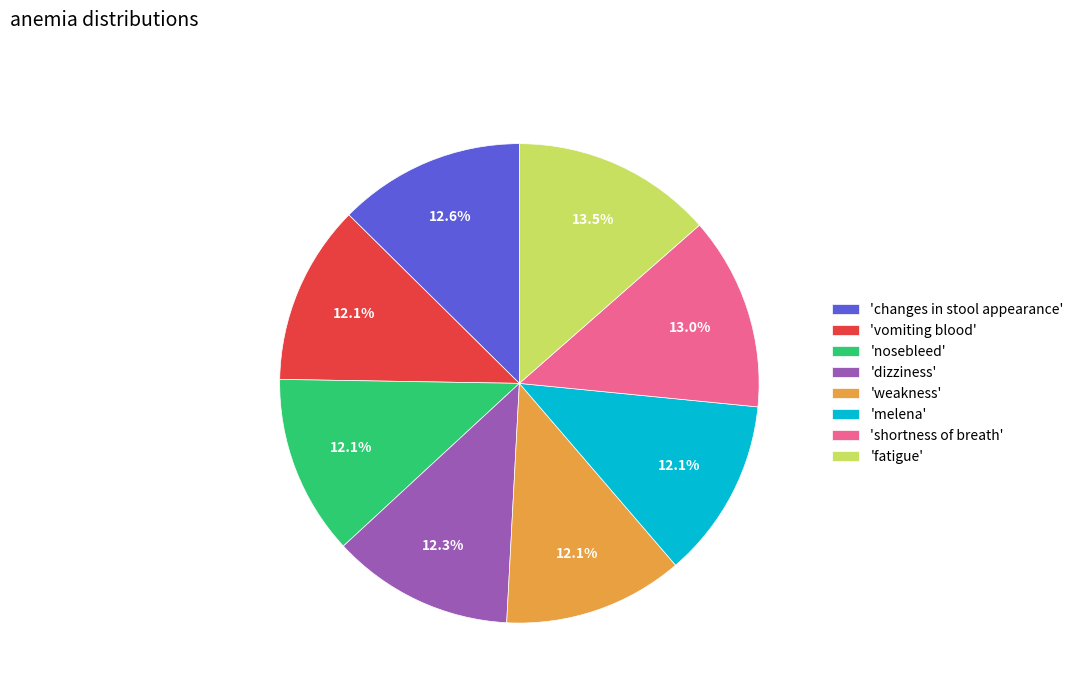

Combined, do 'nosebleed' and 'changes in stool appearance' account for over 50%?

No